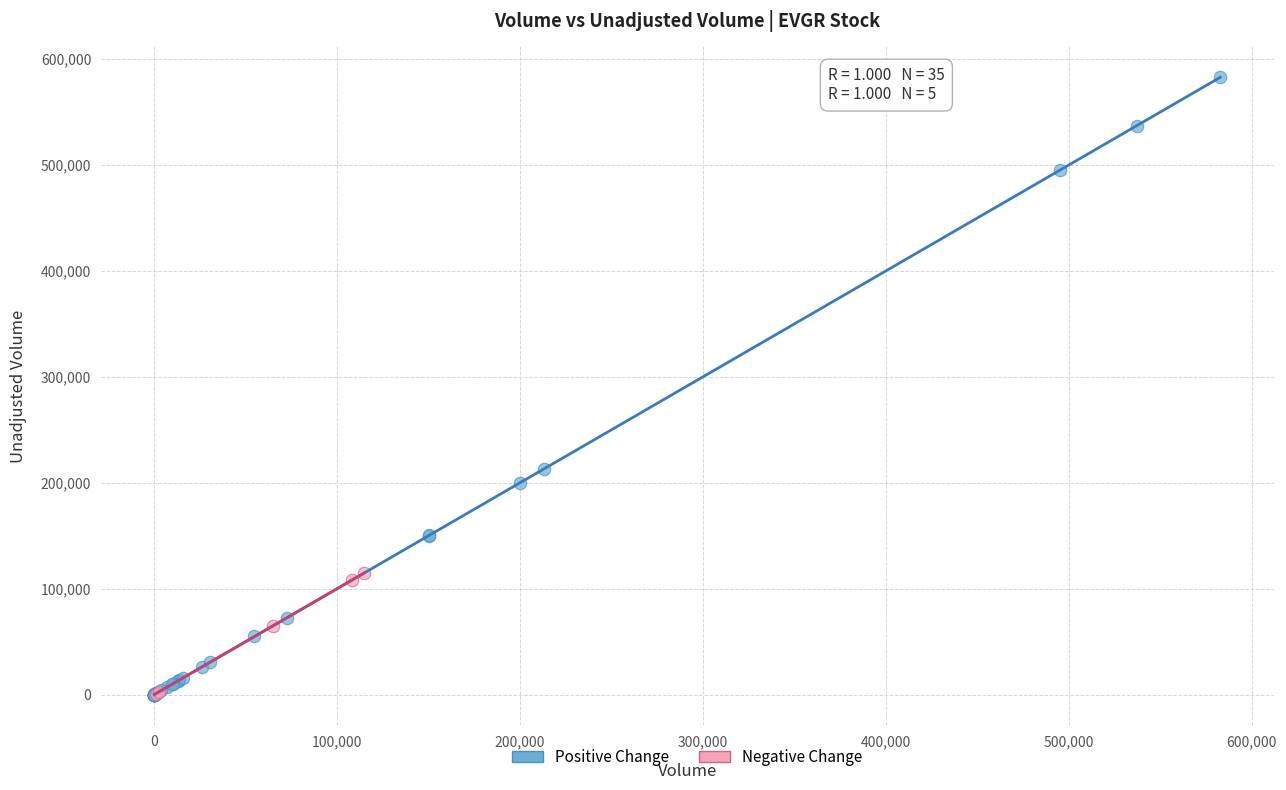

What are all the series names shown in the legend?

Positive Change, Negative Change